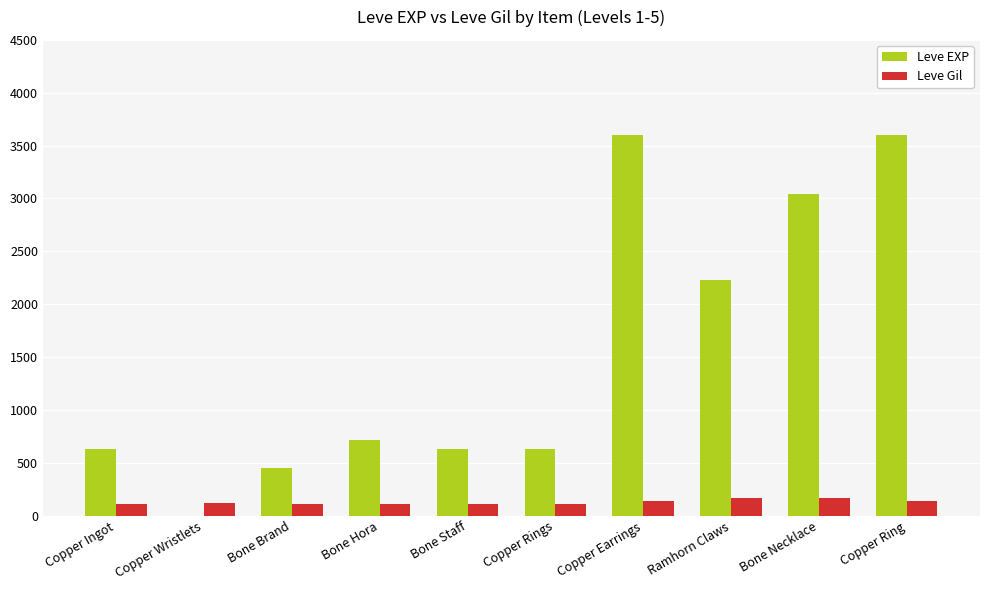

What is the approximate value of Leve Gil at Bone Brand?

112